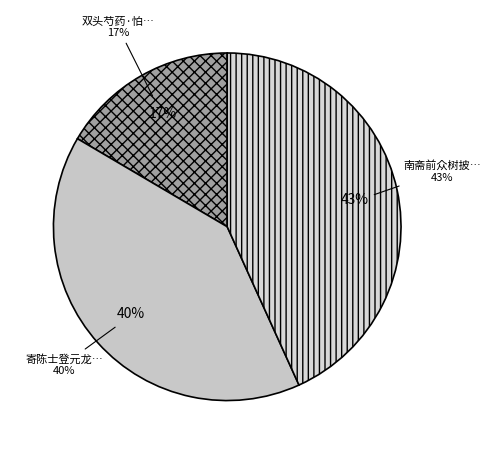

To the nearest percent, what is the difference between the 南斋前众树披猖红梅居间不肆因为剪剔 and 寄陈士登元龙士登书问盗且责予不贻书当路为剪除计予方以罪归有言谁见省作诗谢之 slice percentages?

3%